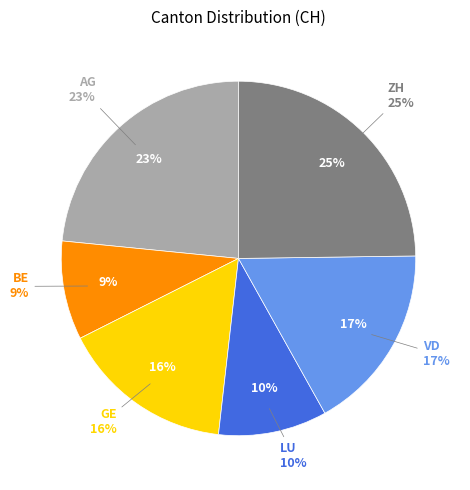

What is the smallest slice in the pie chart?

BE